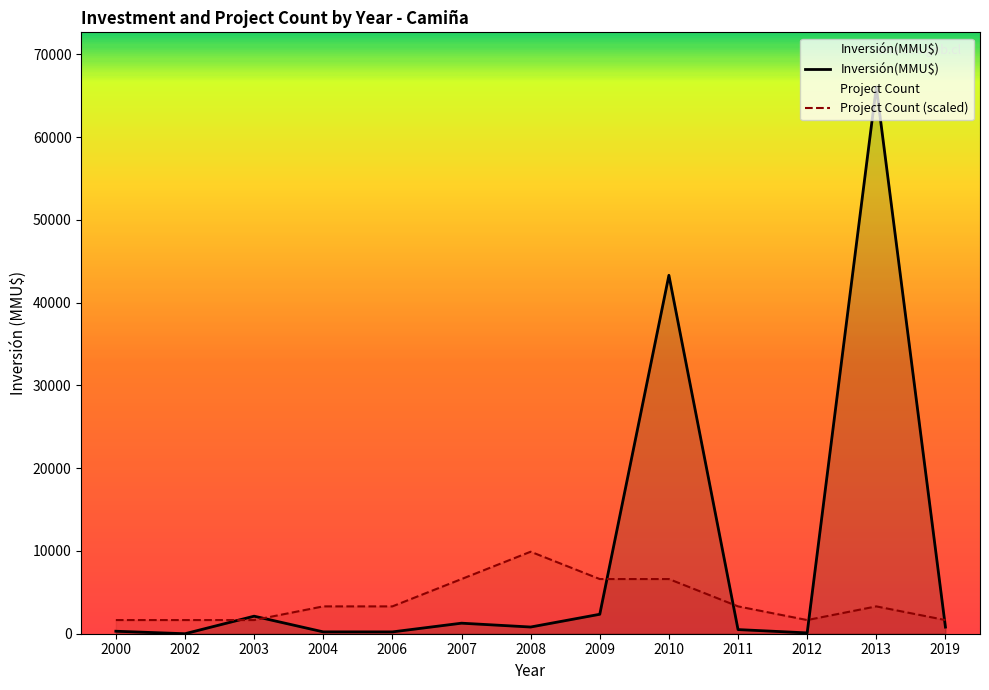

The Inversión(MMU$) series shows 116 at 2008. True or false?

False